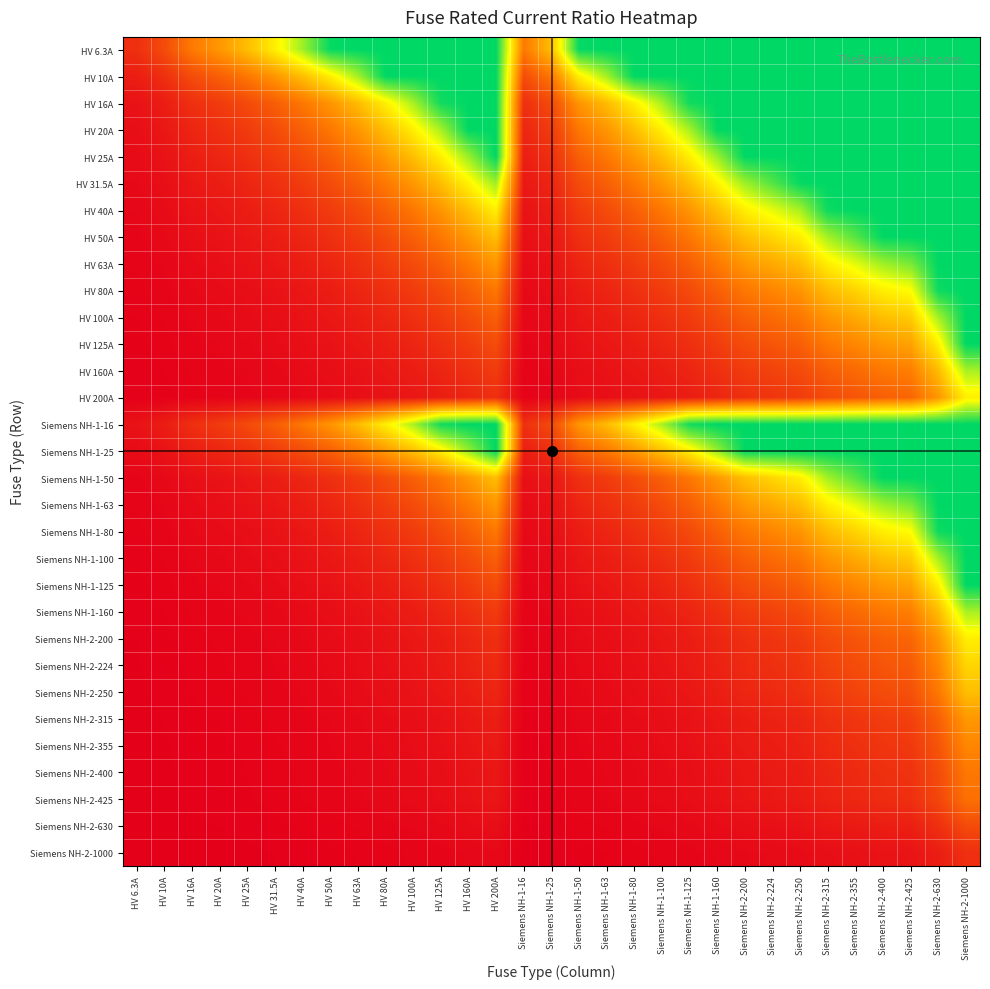

Which category has the highest value across all series?

HV 63A